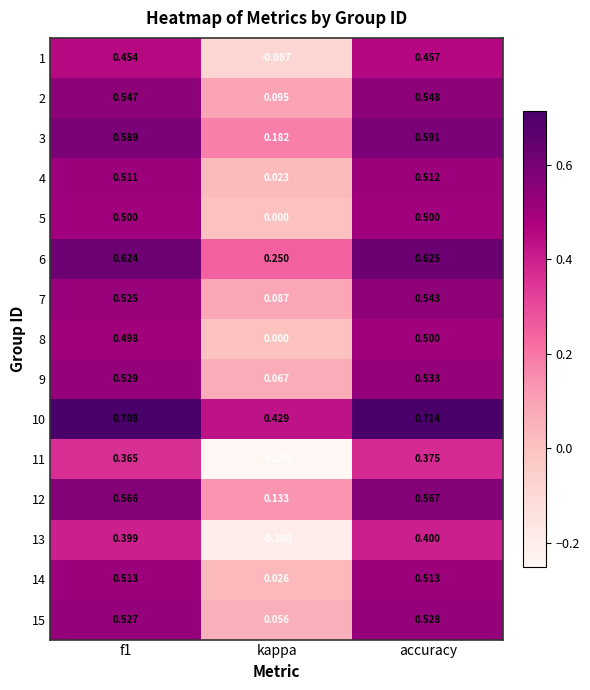

How many distinct data groups are displayed?

15